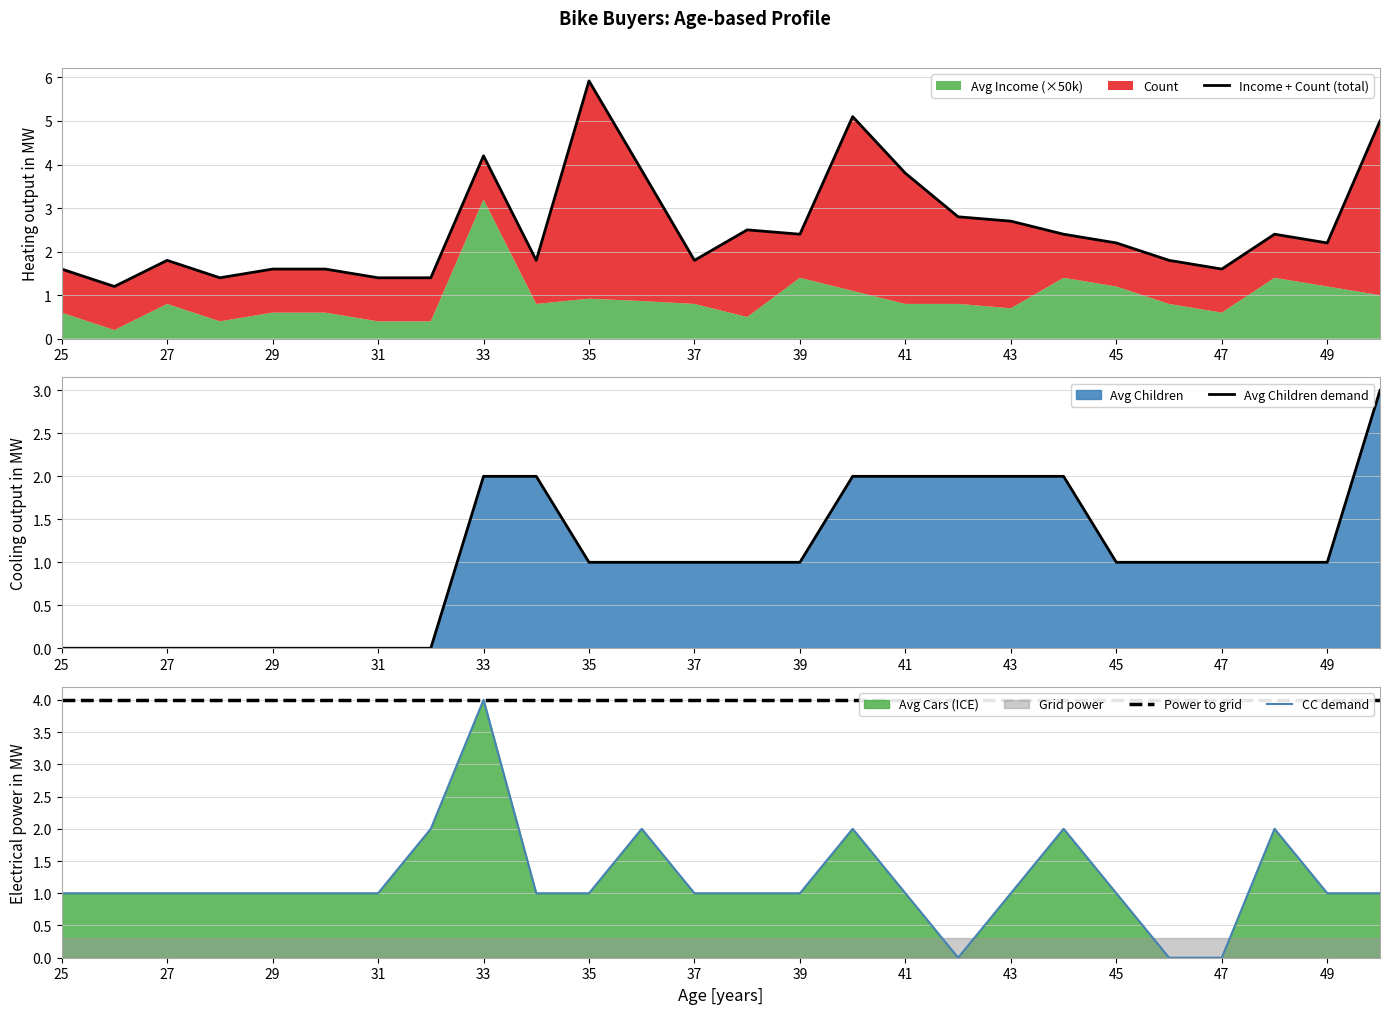

Which category has the highest value in the CC demand series?

33